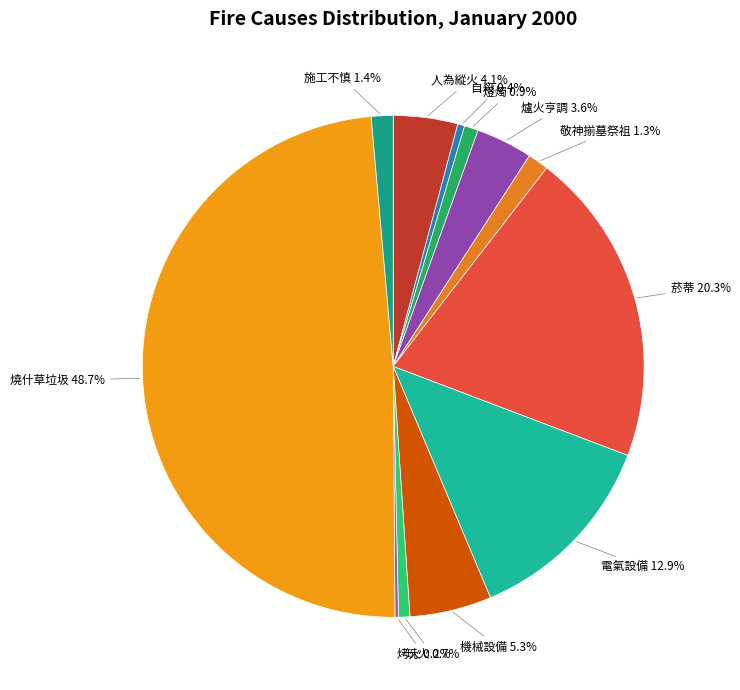

What is the ratio of the value at 菸蒂 to the value at 施工不慎?

14.5